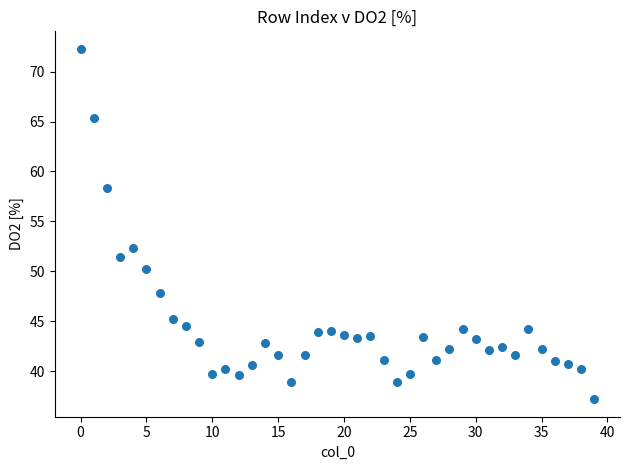

What Y value in the scatter plot is closest to 54?

52.3